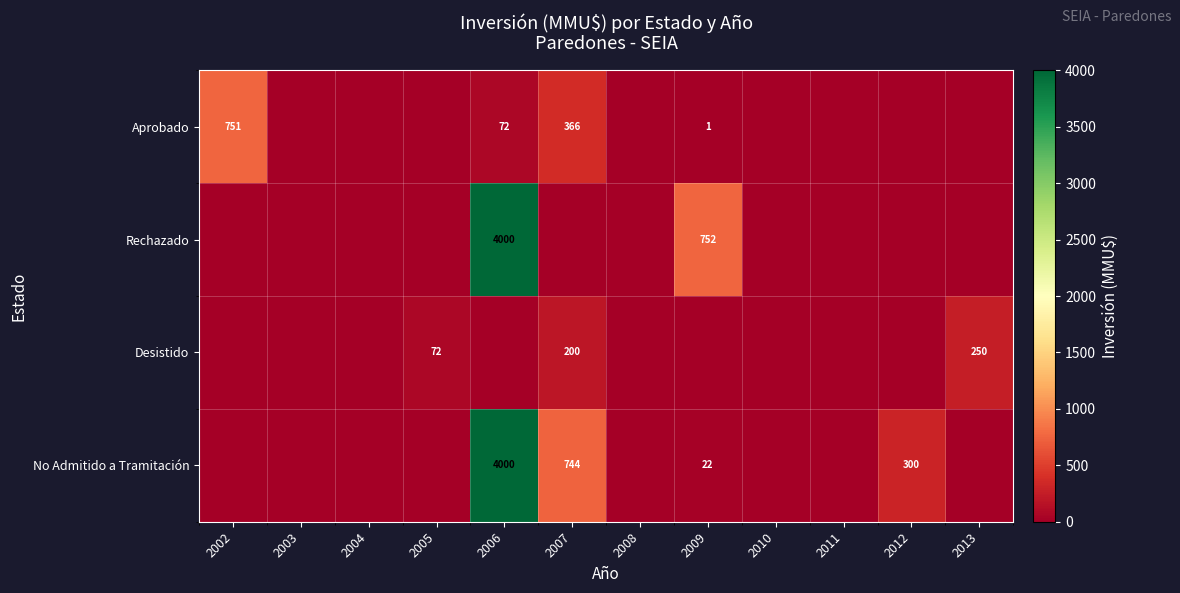

The No Admitido a Tramitación series shows 300 at 2012. True or false?

True